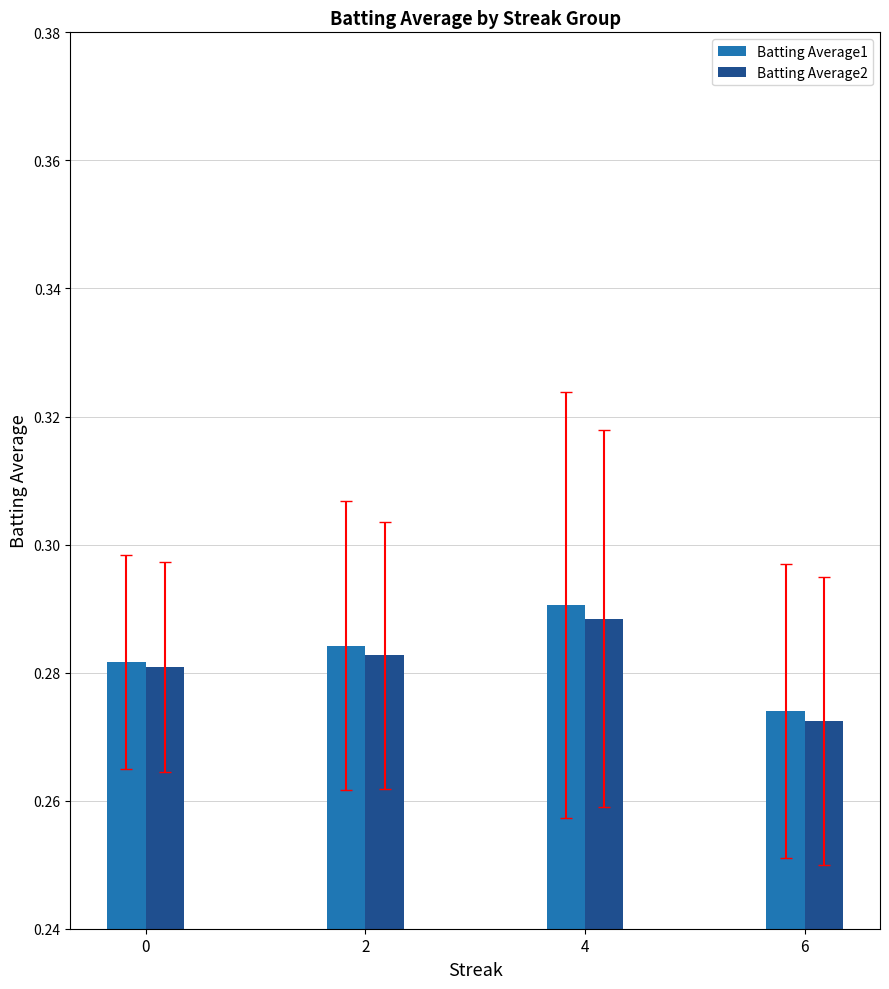

At which category does the chart reach its peak across all series?

4